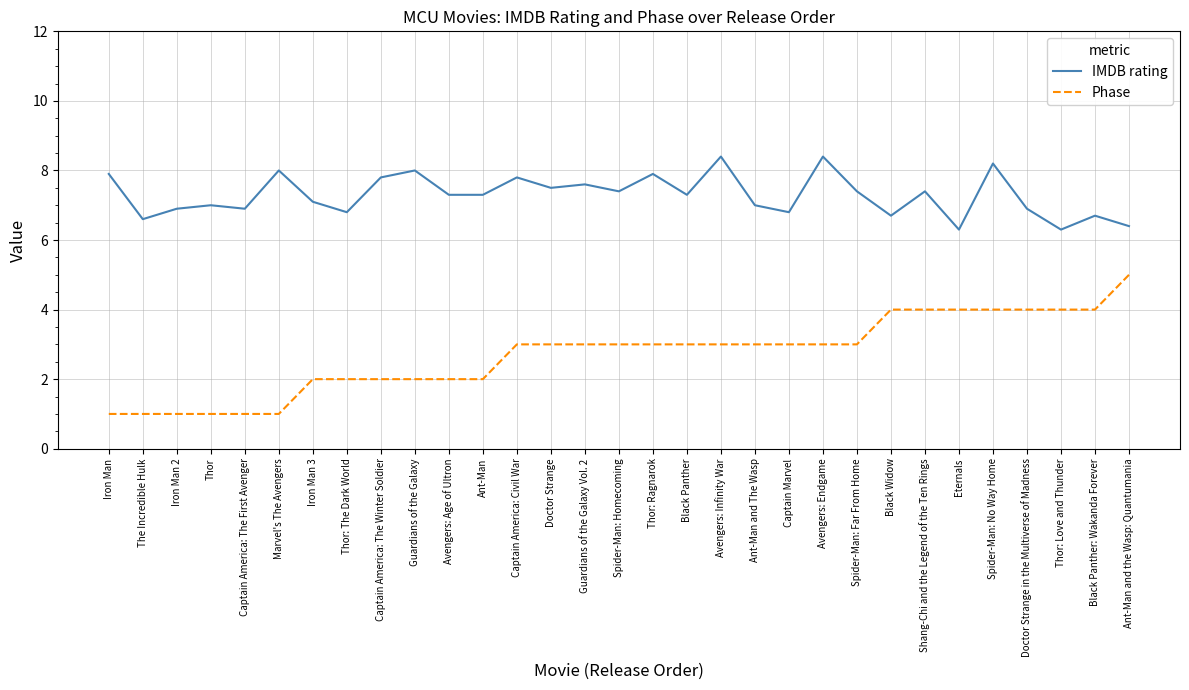

What position from the left is Iron Man?

1